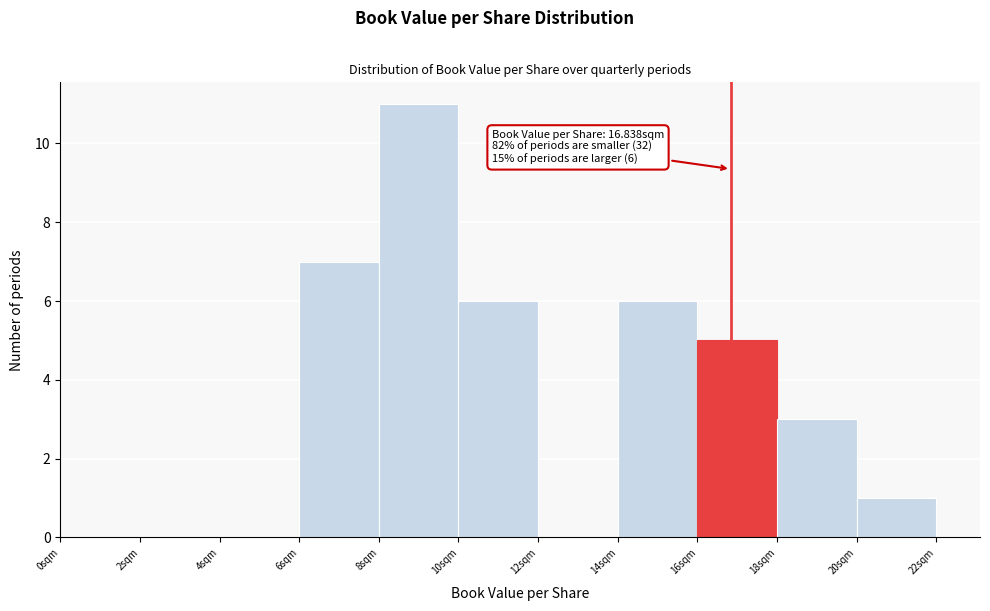

Over which range of the x-axis is the bar tallest?

8 to 10